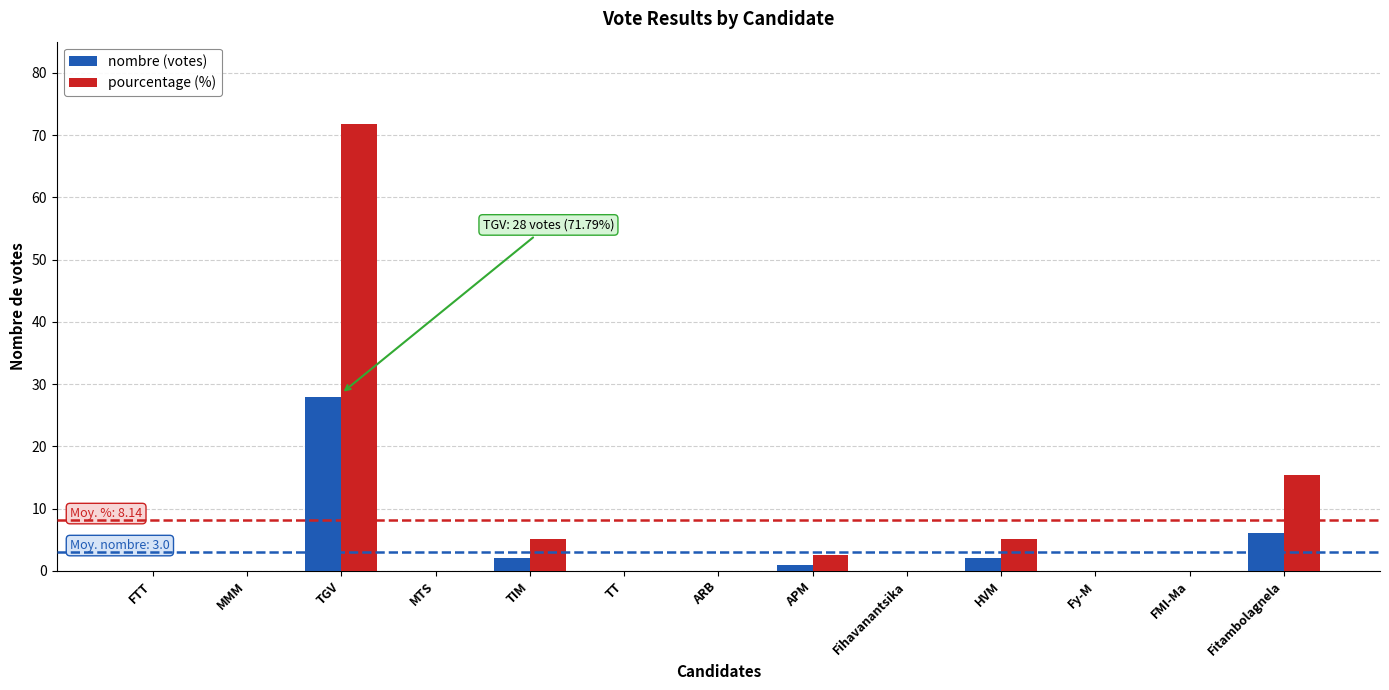

What is the maximum value shown in the chart?

71.8